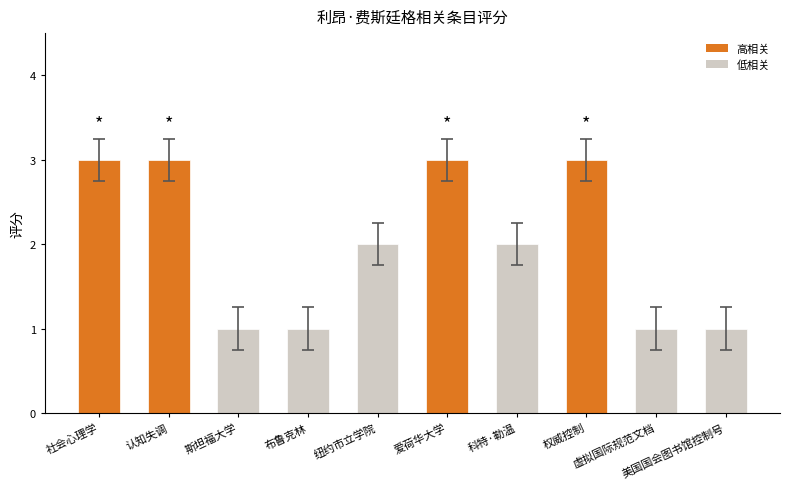

Are the bars grouped side by side (vs. stacked)?

No